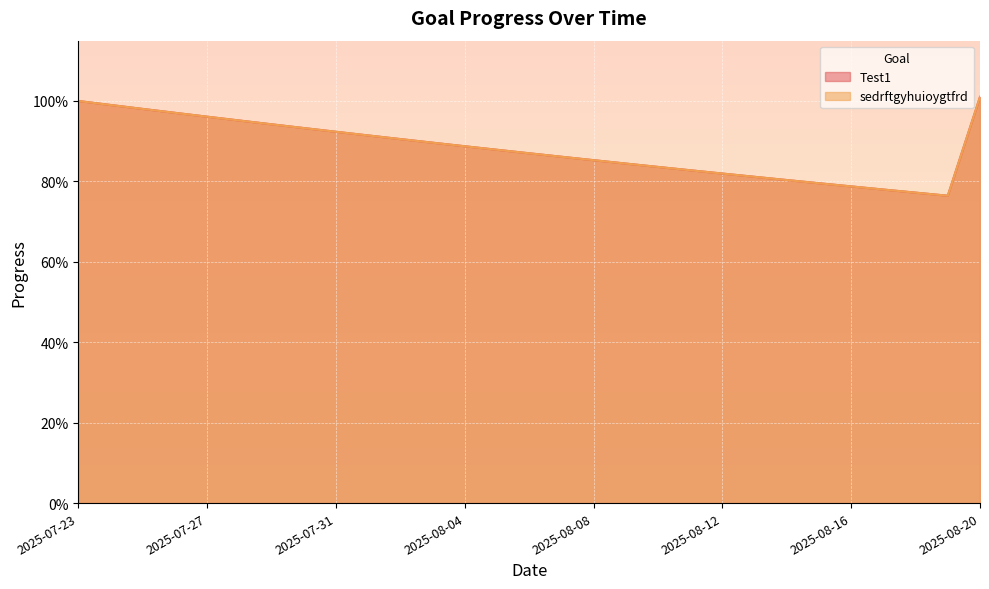

At which category is the sum across all series the highest?

2025-08-20